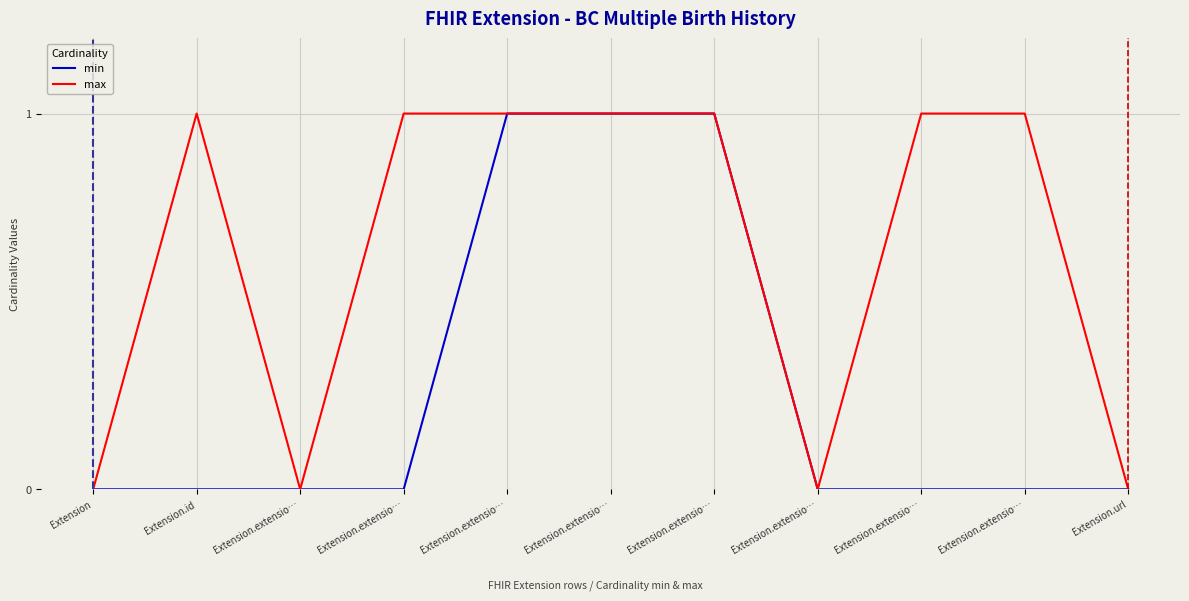

Count the min values in the range 0 to 1.

11